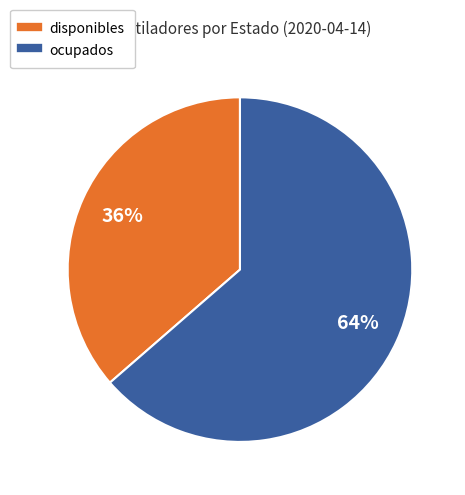

How many segments does this pie chart have?

2